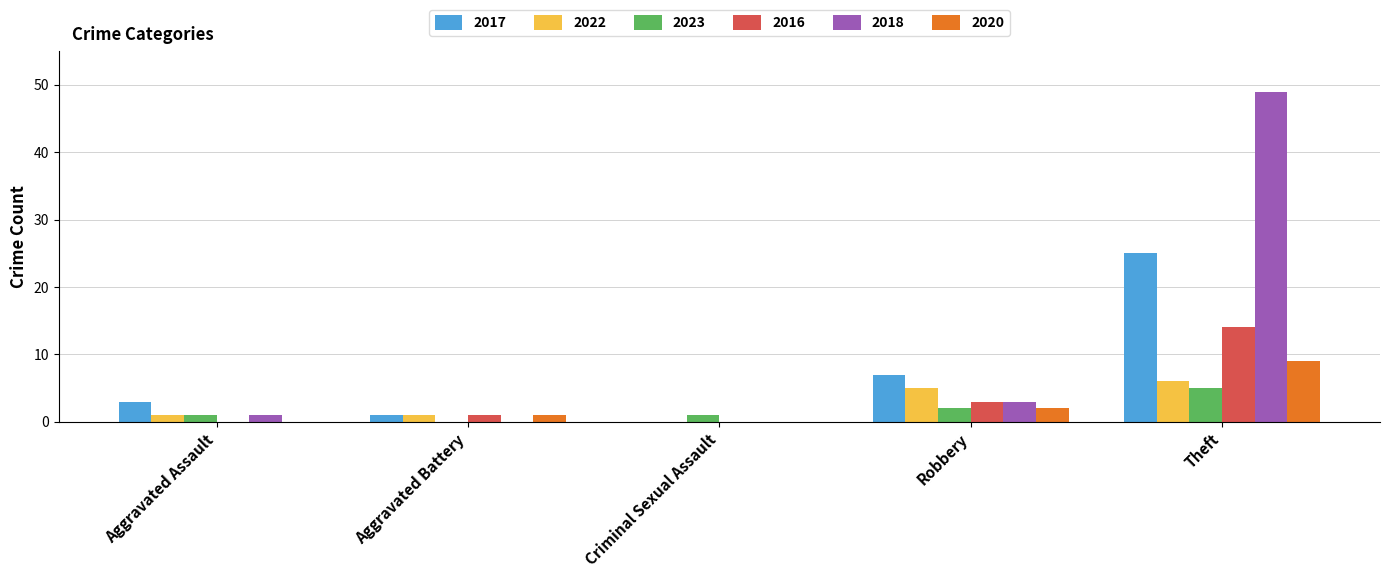

What is the approximate value of 2022 at Robbery?

5